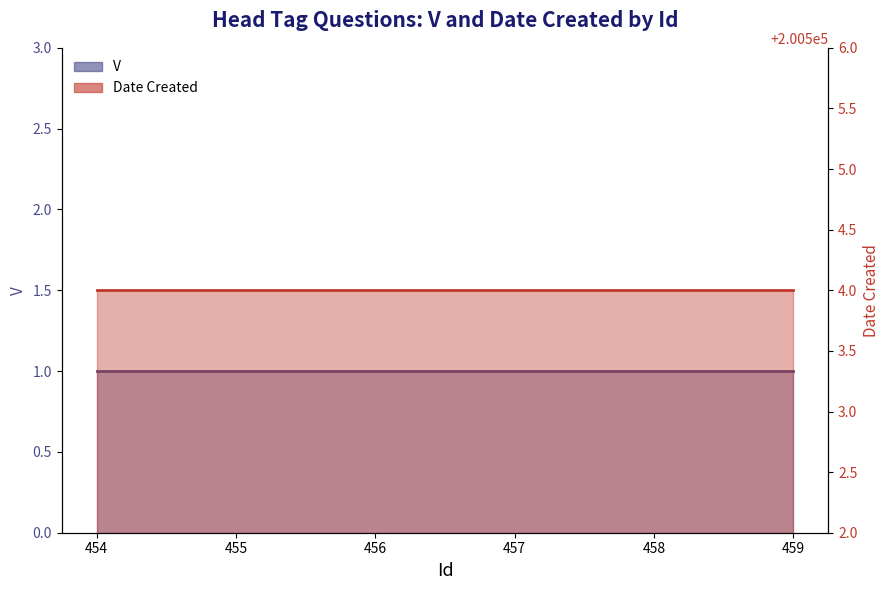

Rank the series by their average value, from lowest to highest.

V (line), Date Created (line)